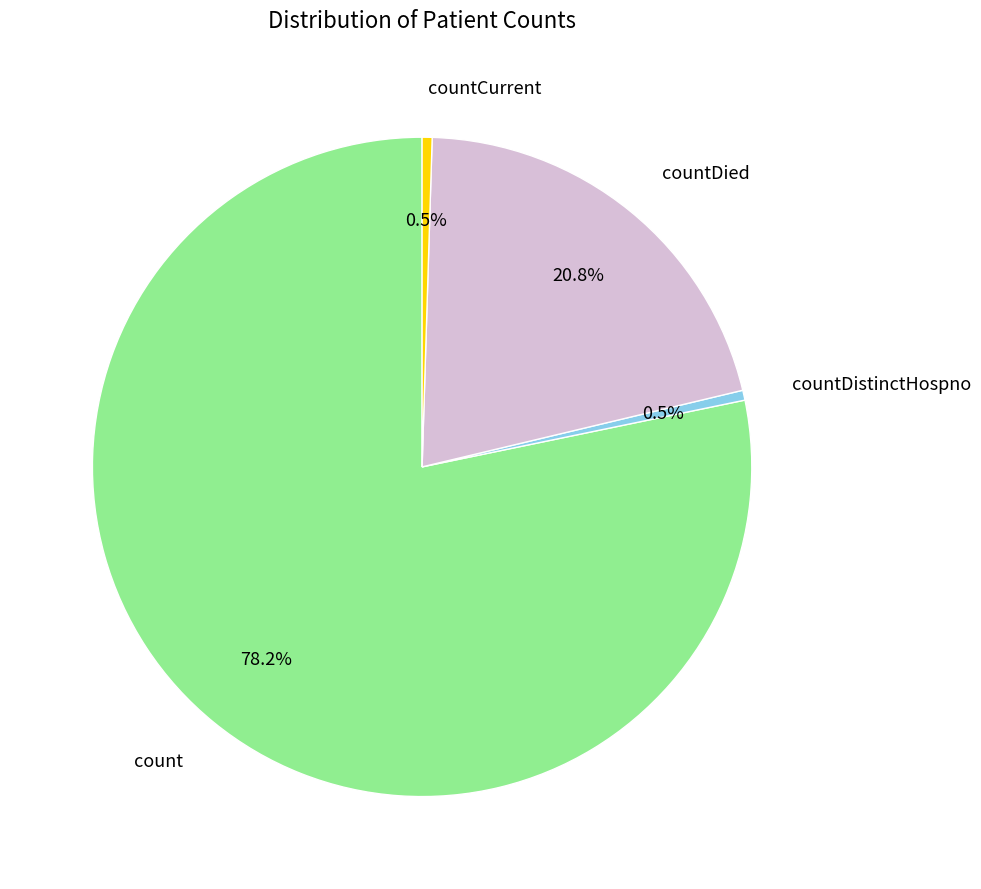

Is count the majority of the pie?

Yes